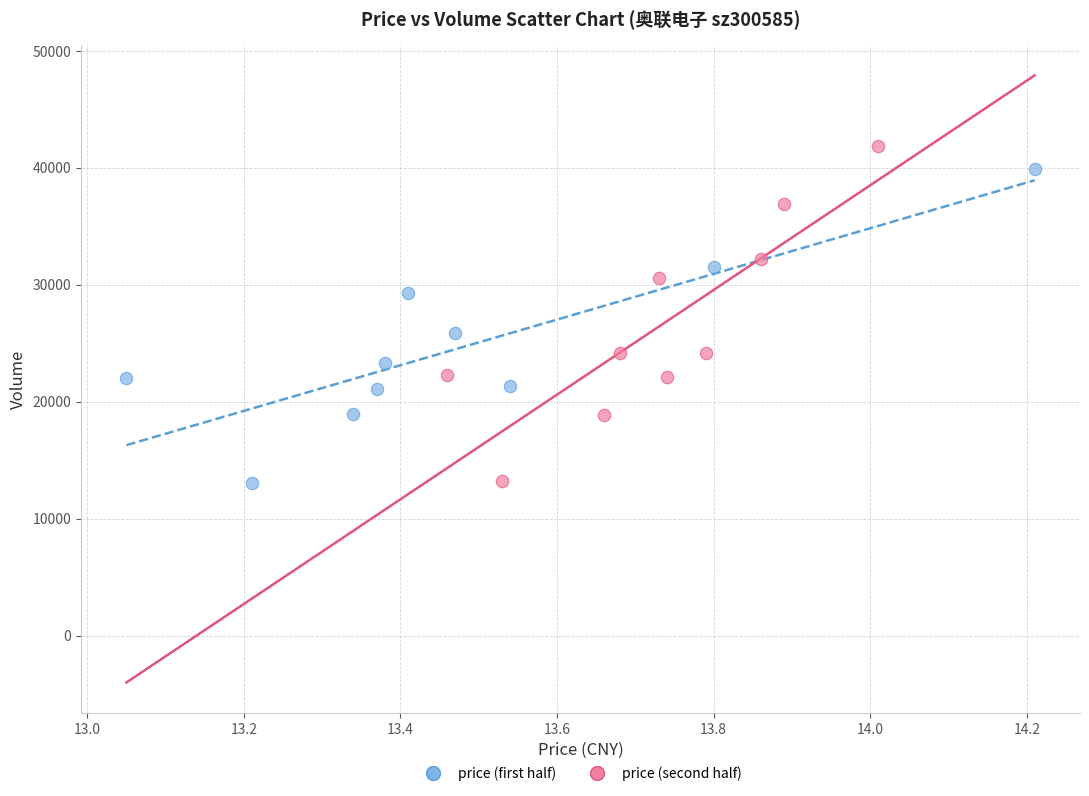

Which series reaches the maximum Y coordinate?

price (second half)